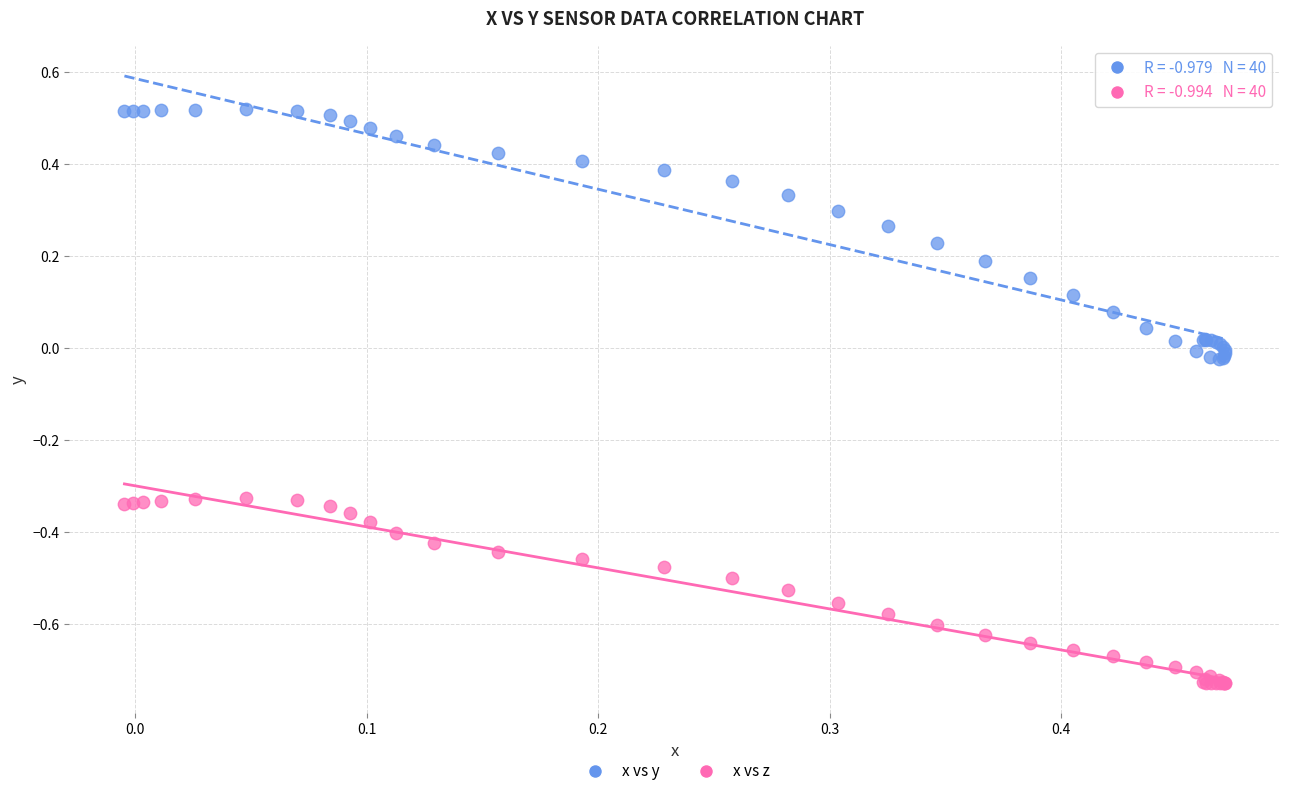

What are all the series names shown in the legend?

x vs y, x vs z